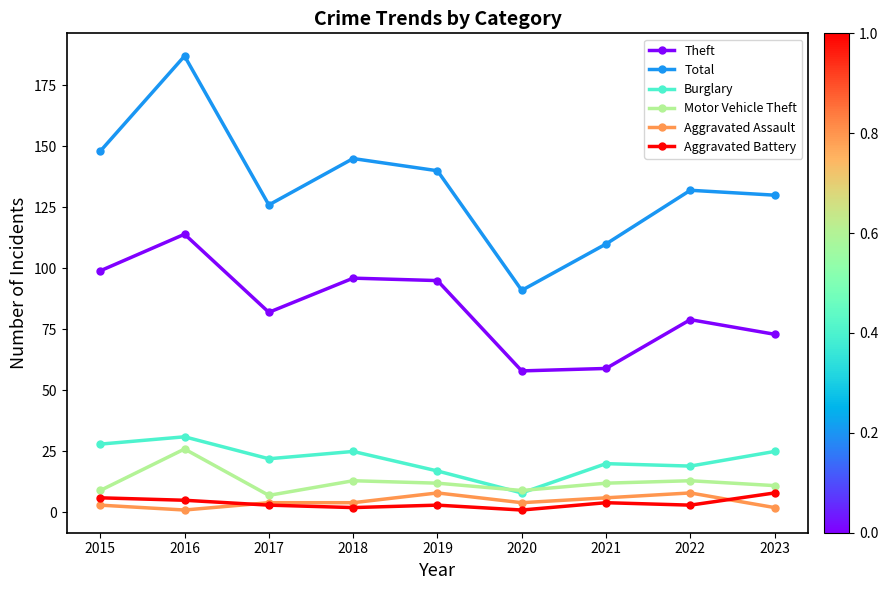

What is the average value of the Aggravated Assault series?

4